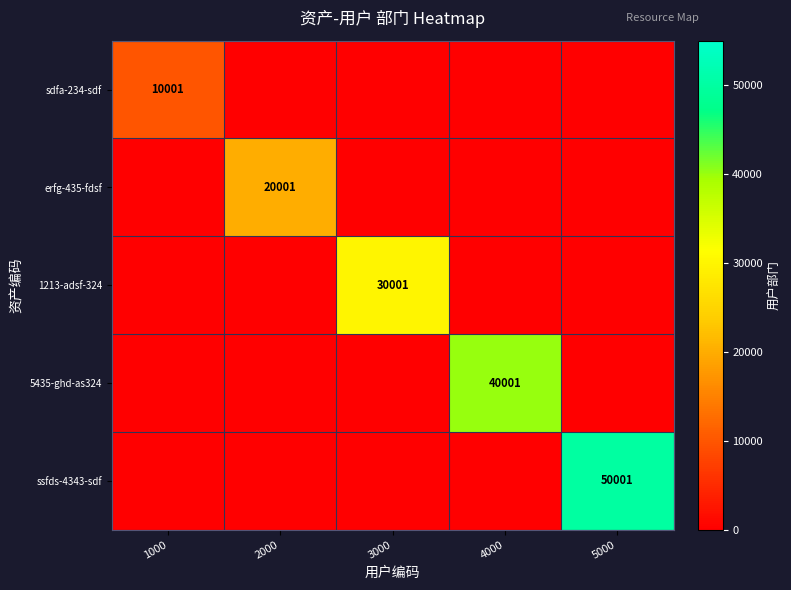

True or false: 1213-adsf-324 has a value of 42094 at 3000.

False